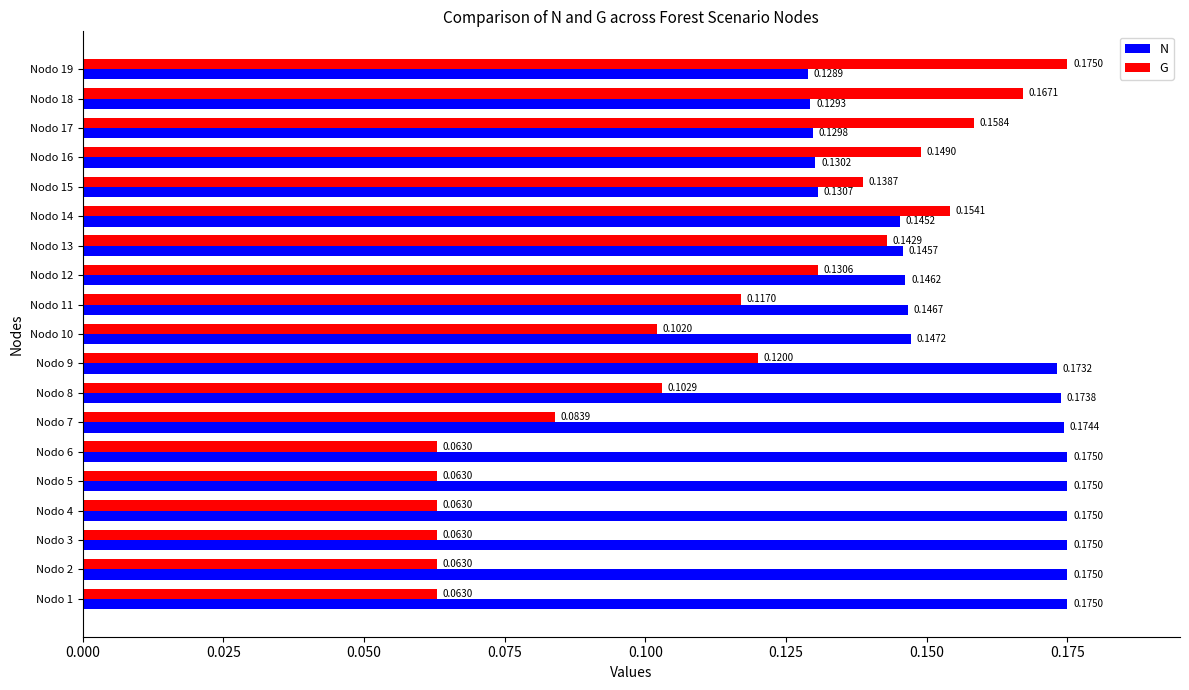

Rank the series by their average value, from lowest to highest.

G, N